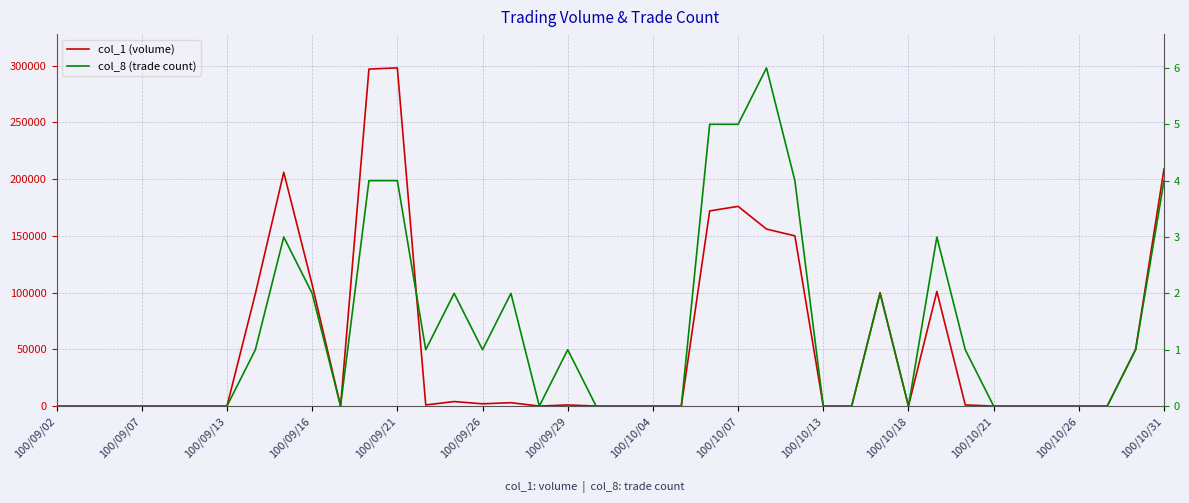

What is the maximum value shown in the chart?

298000